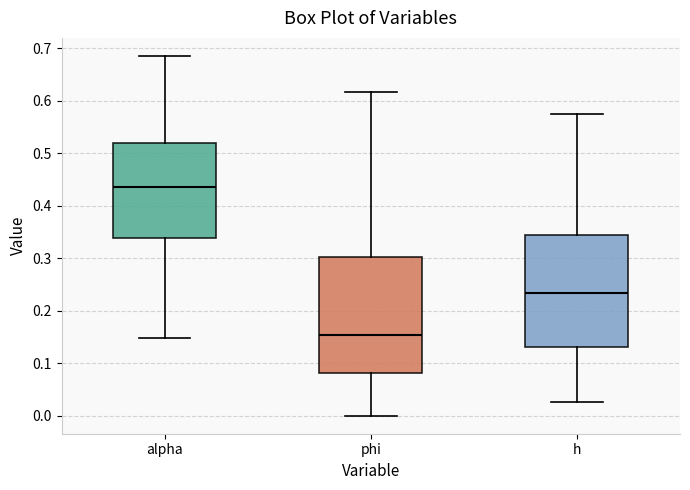

Reading left to right, read every box against the y-axis: the position of its median line, the range the box covers, and the ends of its whiskers. The values are not printed on the chart, so give them approximately, as read against the axis.

alpha: median 0.44, box 0.34 to 0.52, whiskers 0.15 to 0.69
phi: median 0.15, box 0.08 to 0.30, whiskers 0.00 to 0.62
h: median 0.23, box 0.13 to 0.34, whiskers 0.03 to 0.57